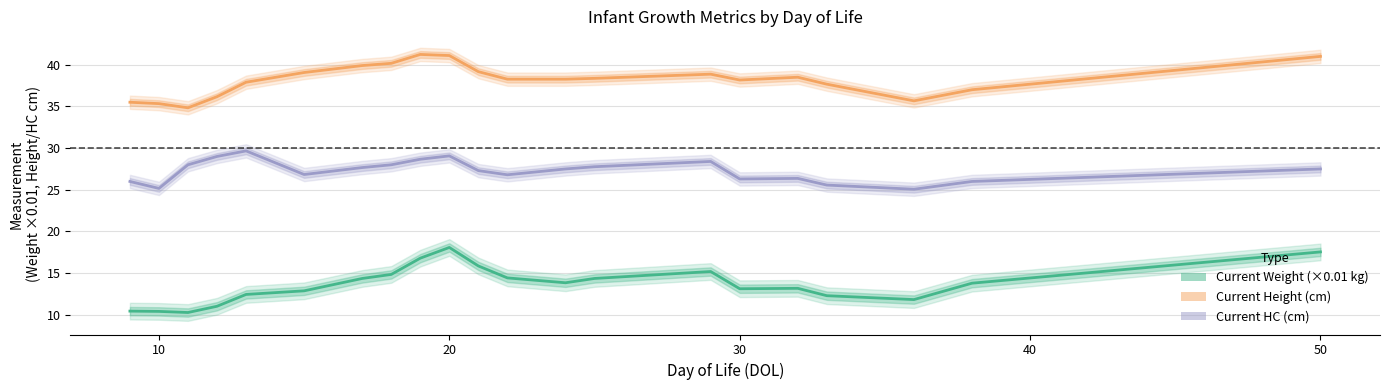

How many data points in Current Weight (×0.01 kg) are less than 13?

8